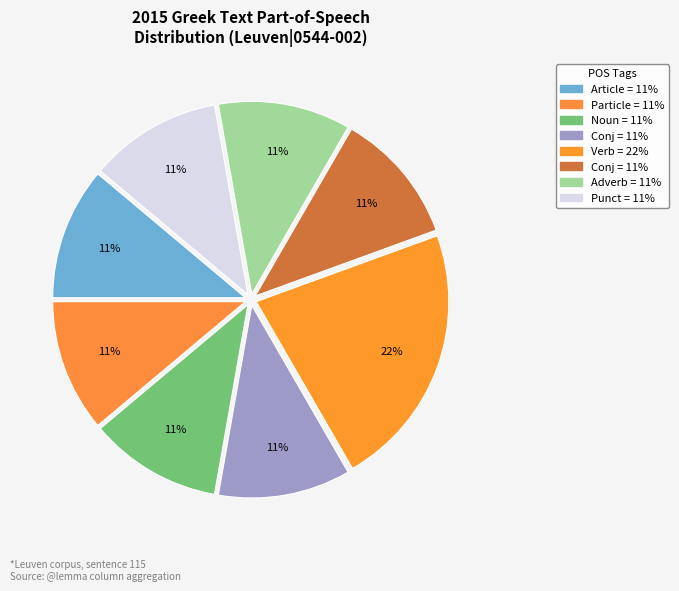

Count the number of slices in the pie.

8